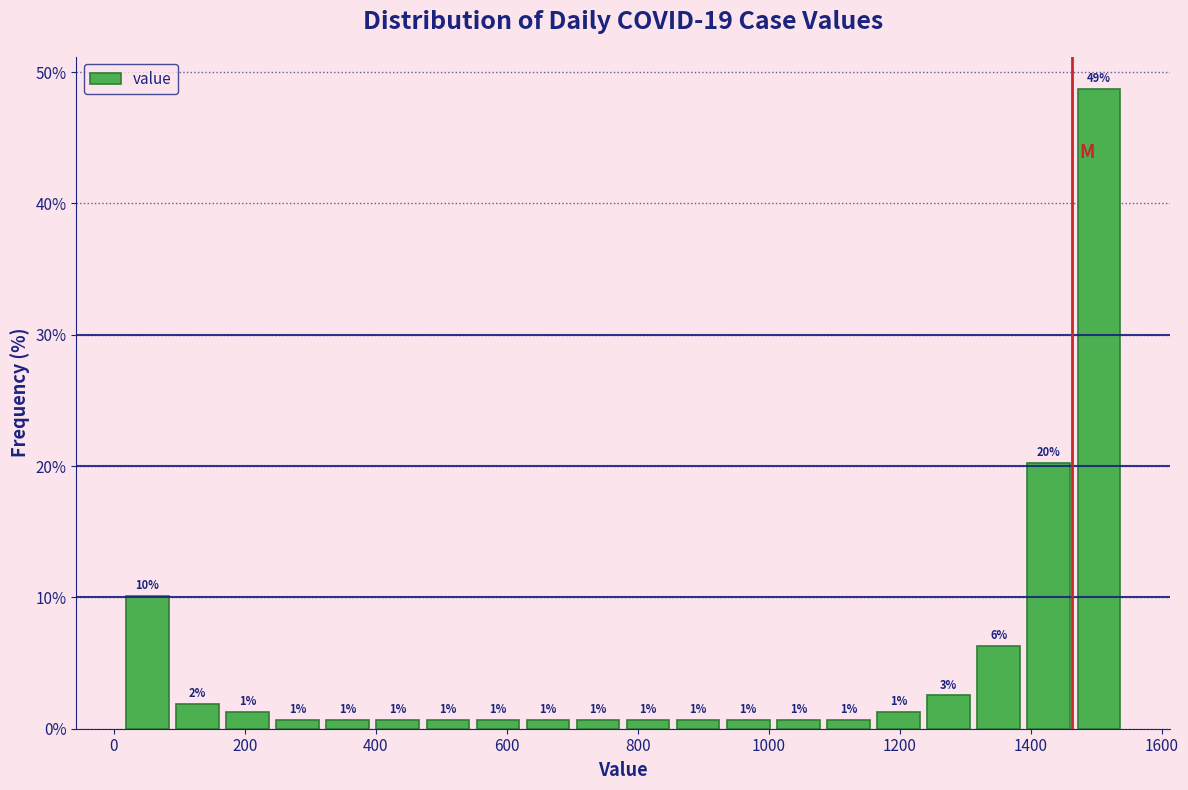

Read against the x-axis, roughly where is the centre of the tallest bar?

1500